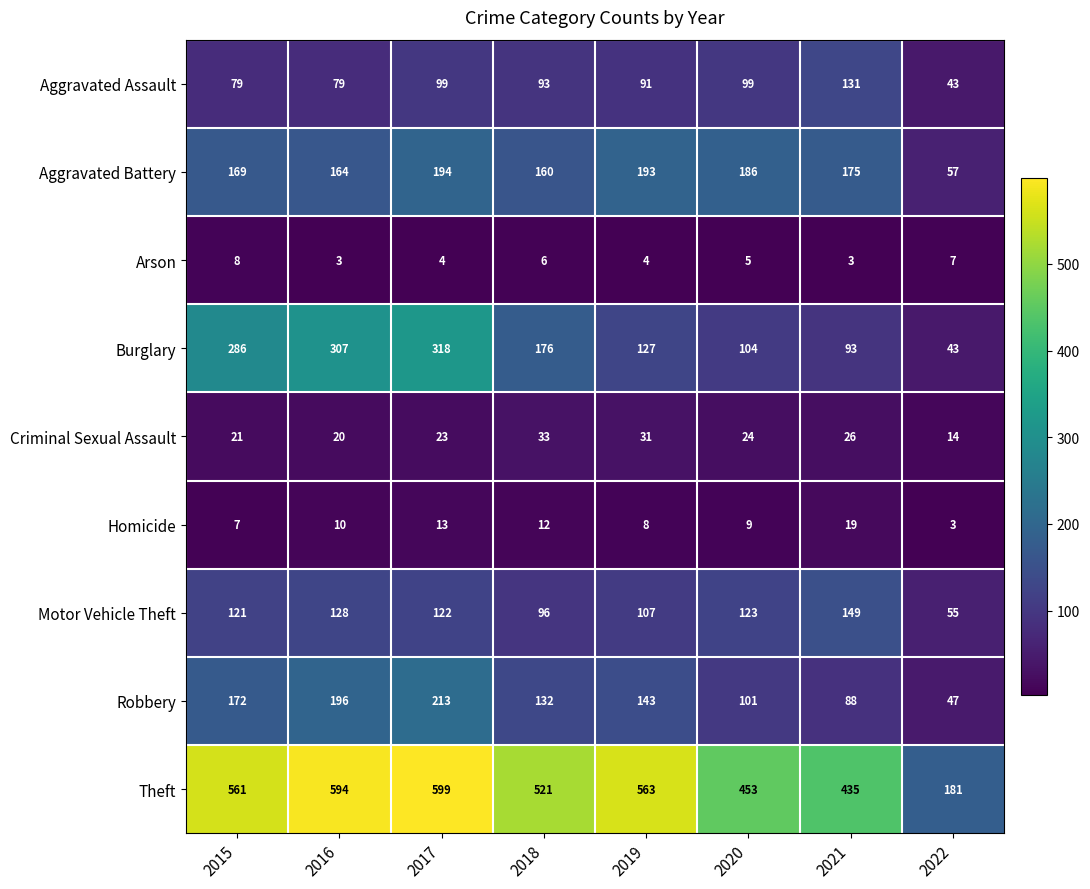

What is the greatest value displayed?

599